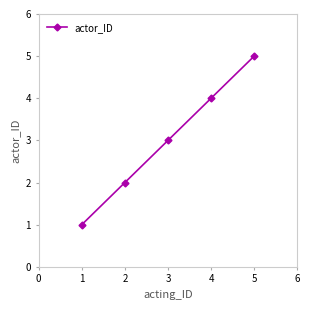

What is the sum of all values?

15